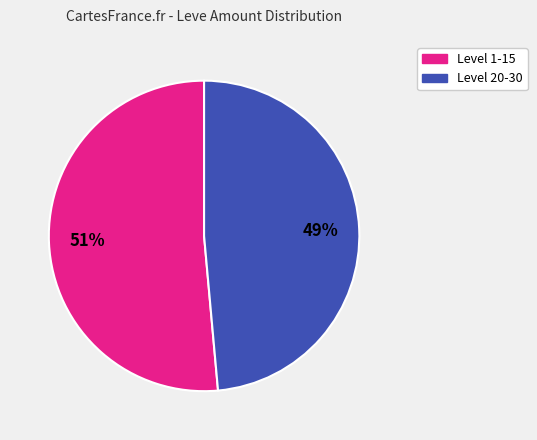

Does any single category account for the majority?

Yes